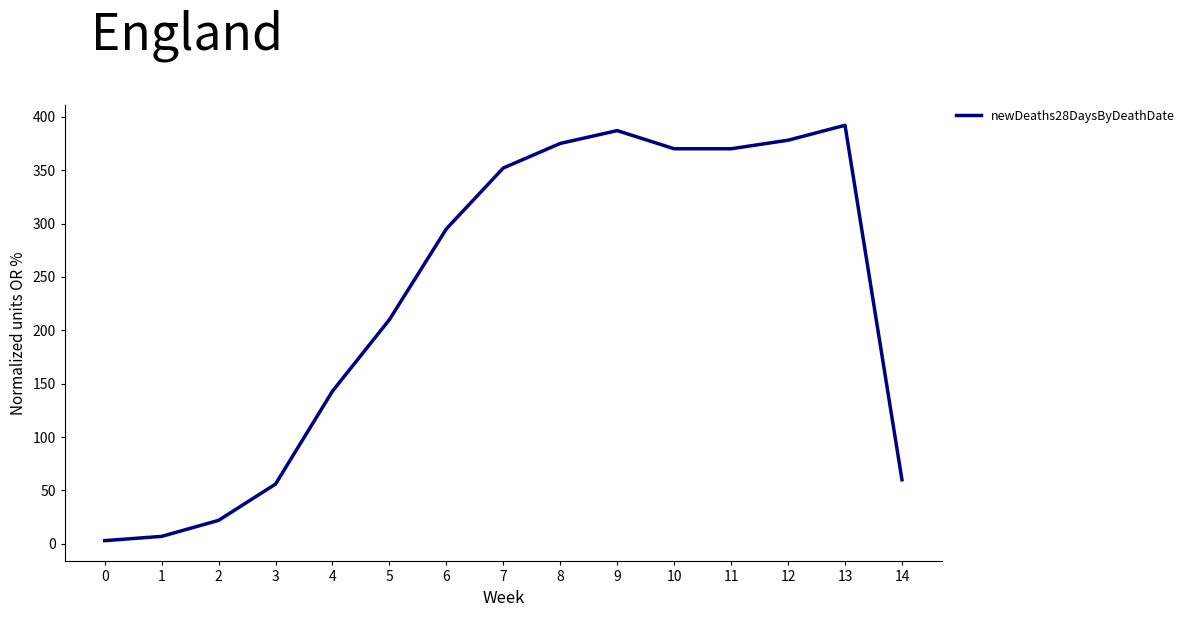

The chart shows a value of 231 at 12. True or false?

False